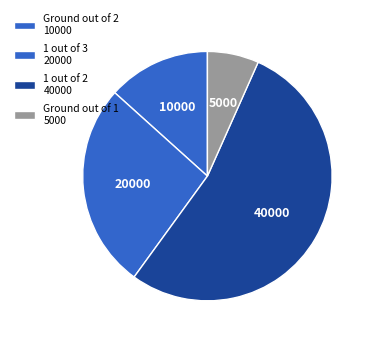

How many segments does this pie chart have?

4